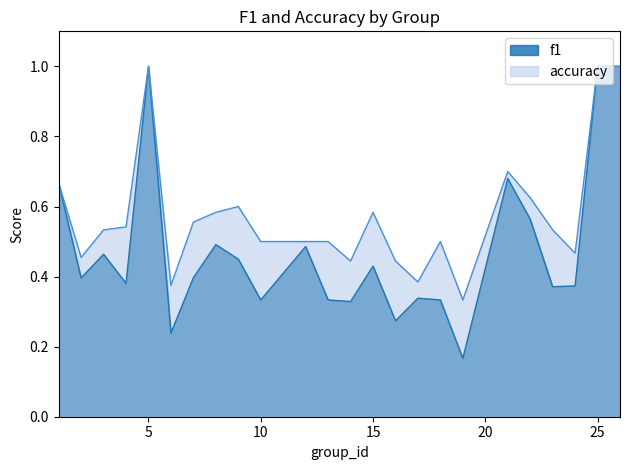

What is the difference between the maximum and second lowest values in the f1 series?

0.8